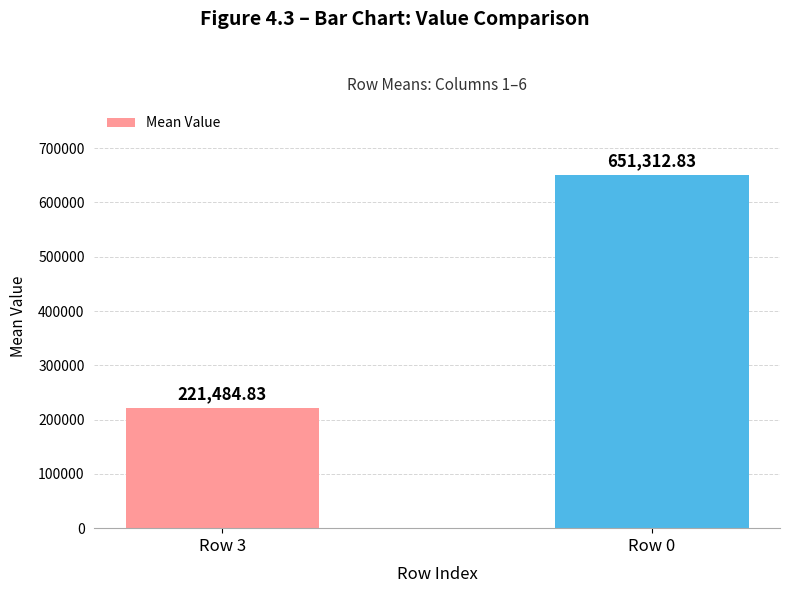

At which category does the chart reach its minimum across all series?

Row 3